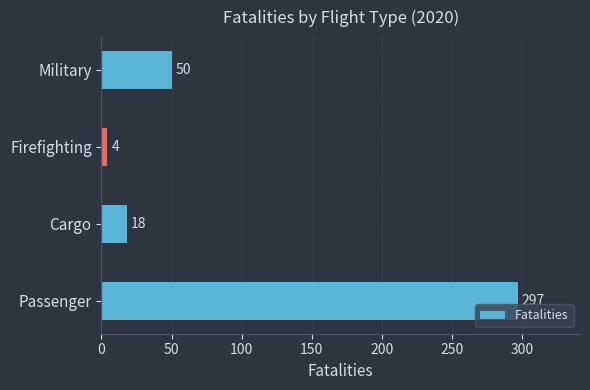

How many data points are less than 50?

2